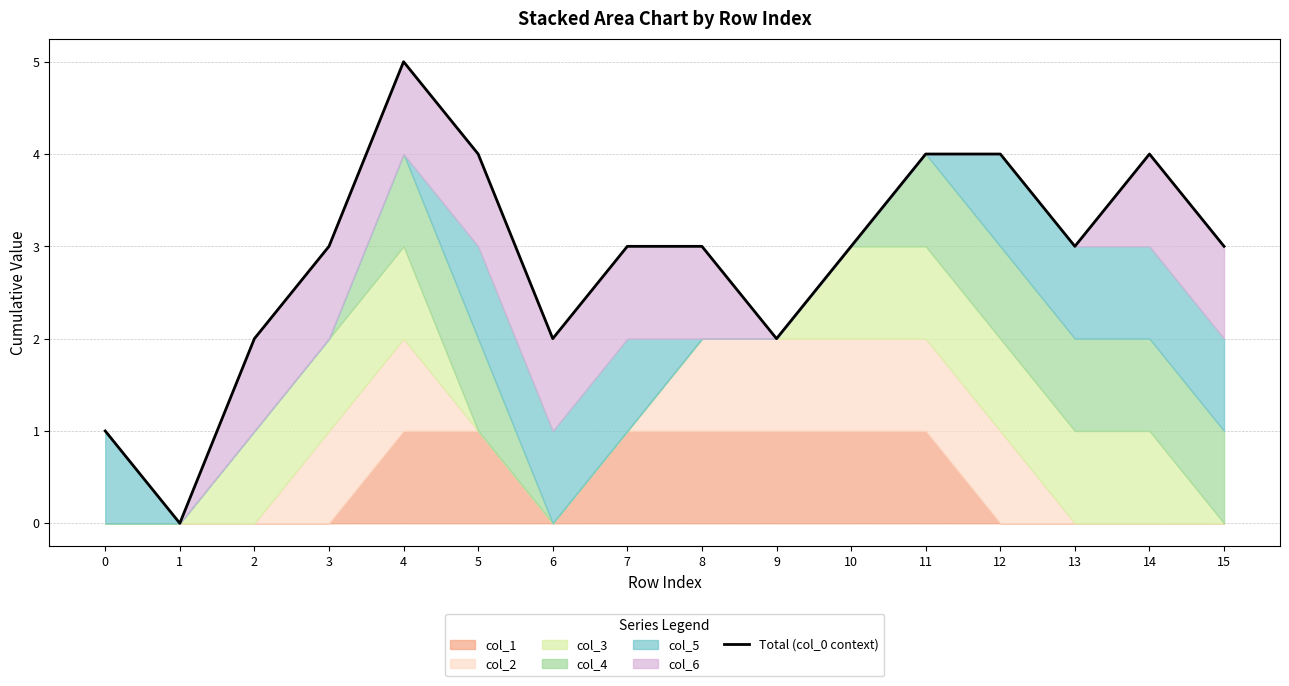

What is the value of the 10th point from the left?

2